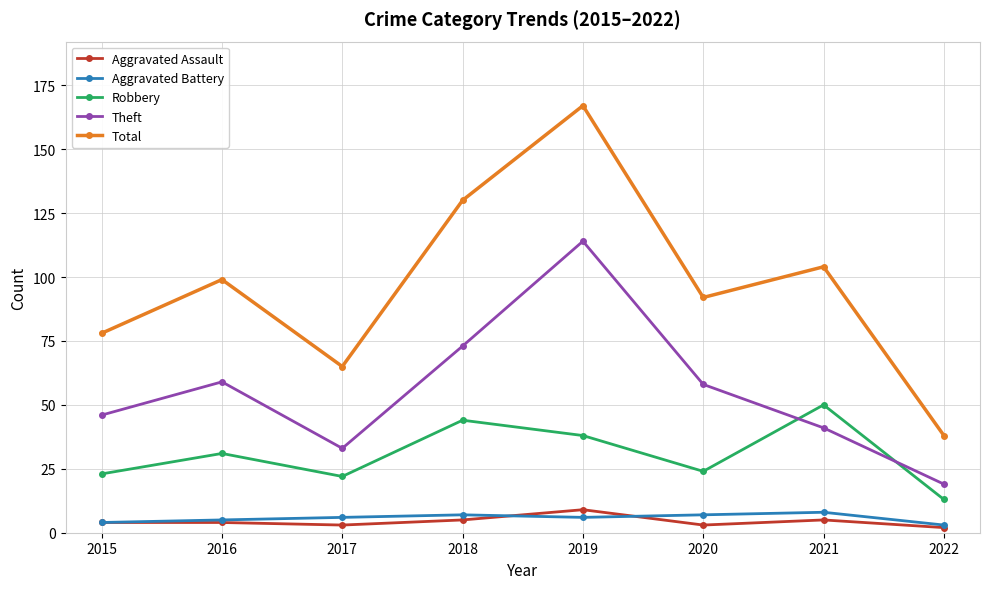

True or false: Theft and Total intersect in this chart.

False